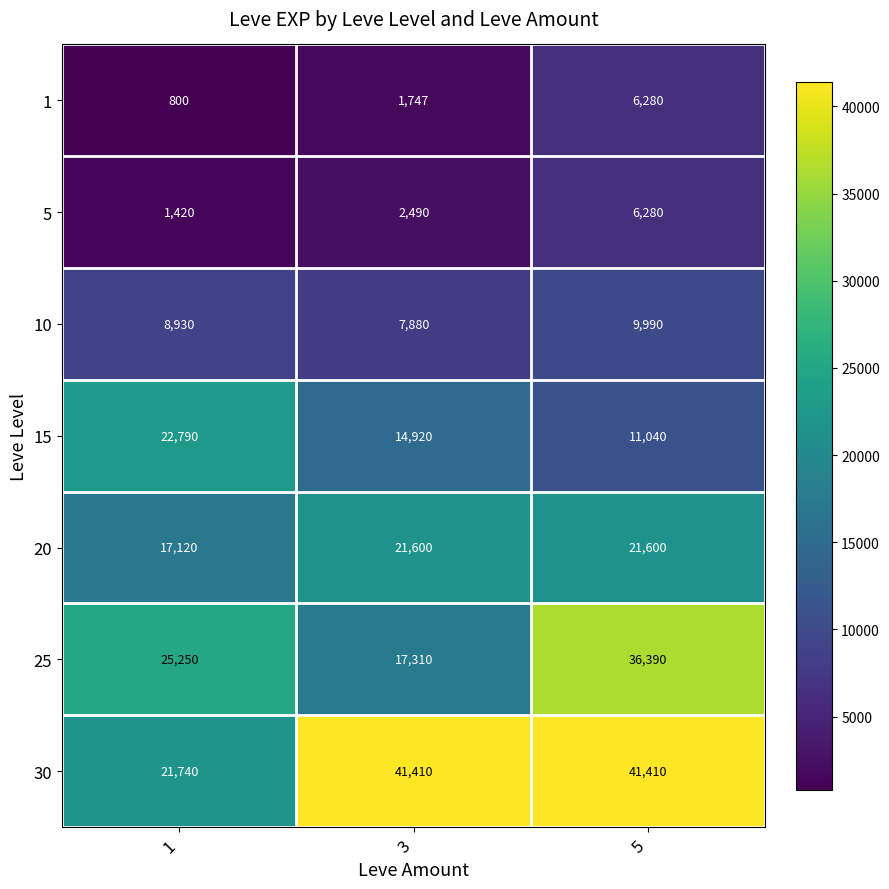

Count the number of categories in the chart.

3